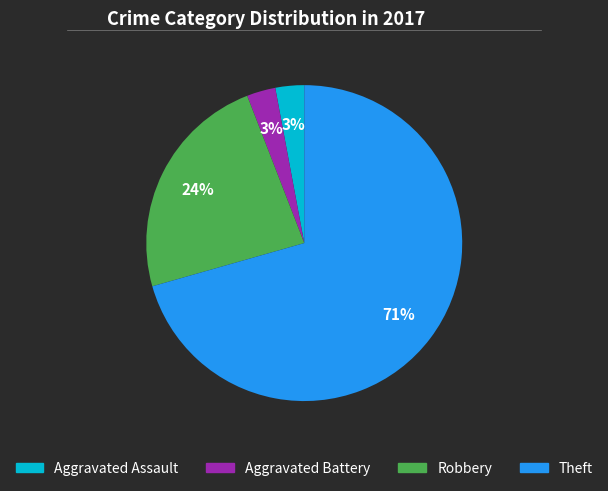

To the nearest percent, what is the average slice percentage?

25%